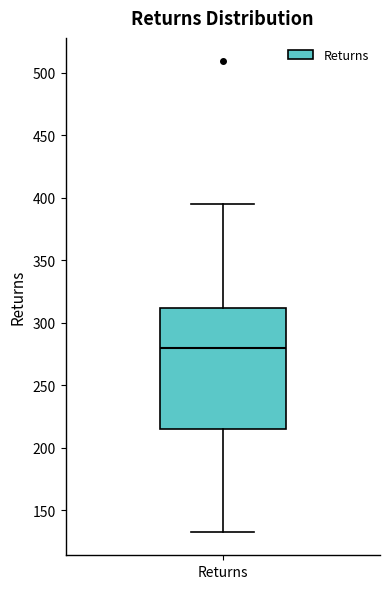

Read this box plot against the y-axis: the position of the median line, the range covered by the box, and the ends of both whiskers. The values are not printed on the chart, so give them approximately, as read against the axis.

median 280, box 215 to 310, whiskers 135 to 395